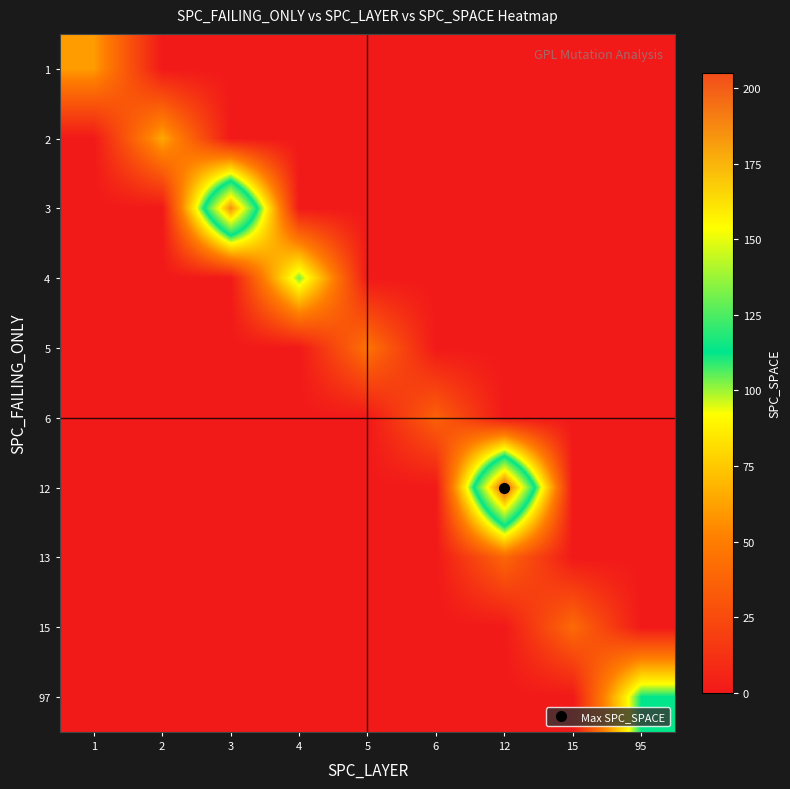

Reading right to left, transcribe all the data shown in this chart.

1: 95=0.0	15=0.0	12=0.0	6=0.0	5=0.0	4=0.0	3=0.0	2=0.0	1=60.6
2: 95=0.0	15=0.0	12=0.0	6=0.0	5=0.0	4=0.0	3=0.0	2=64.6	1=0.0
3: 95=0.0	15=0.0	12=0.0	6=0.0	5=0.0	4=0.0	3=185.5	2=0.0	1=0.0
4: 95=0.0	15=0.0	12=0.0	6=0.0	5=0.0	4=103.5	3=0.0	2=0.0	1=0.0
5: 95=0.0	15=0.0	12=0.0	6=0.0	5=45.0	4=0.0	3=0.0	2=0.0	1=0.0
6: 95=0.0	15=0.0	12=0.0	6=36.0	5=0.0	4=0.0	3=0.0	2=0.0	1=0.0
12: 95=0.0	15=0.0	12=205.0	6=0.0	5=0.0	4=0.0	3=0.0	2=0.0	1=0.0
13: 95=0.0	15=0.0	12=39.0	6=0.0	5=0.0	4=0.0	3=0.0	2=0.0	1=0.0
15: 95=0.0	15=41.0	12=0.0	6=0.0	5=0.0	4=0.0	3=0.0	2=0.0	1=0.0
97: 95=113.0	15=0.0	12=0.0	6=0.0	5=0.0	4=0.0	3=0.0	2=0.0	1=0.0